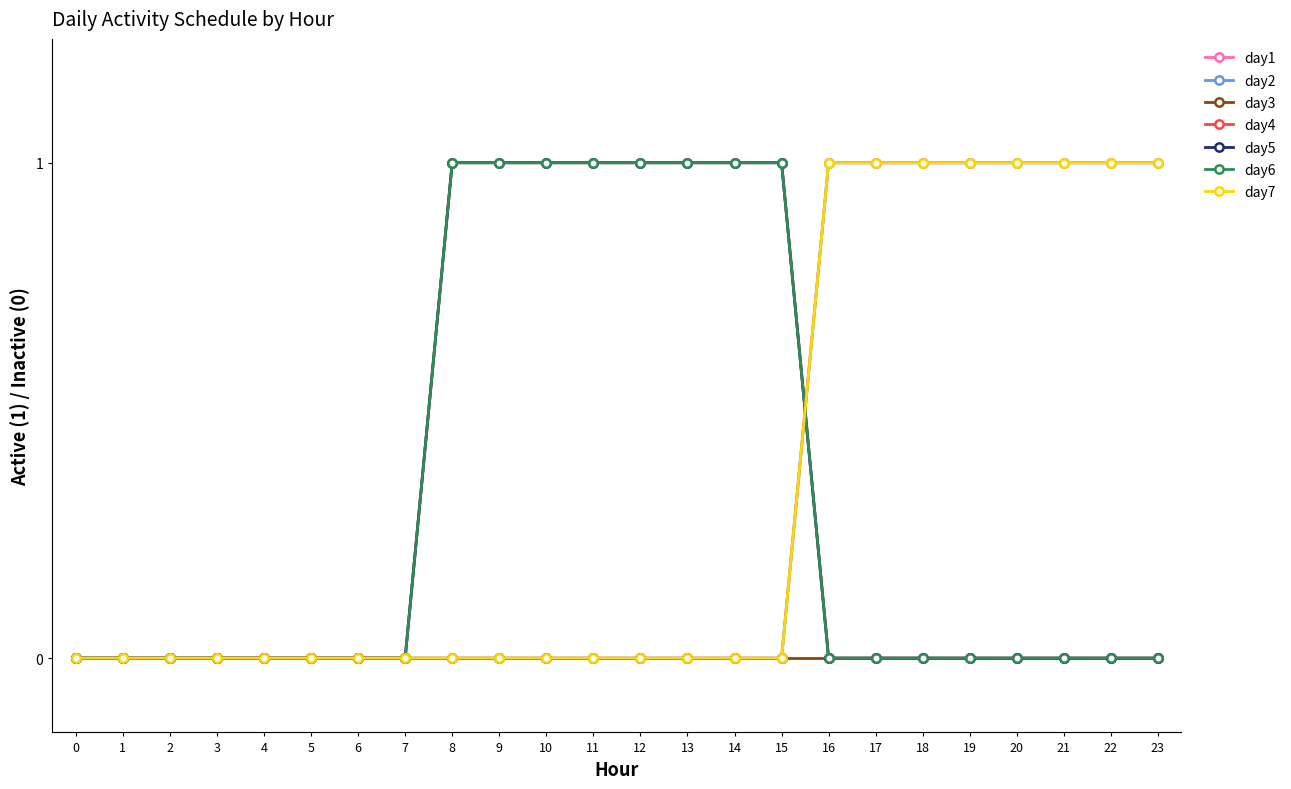

How many day6 values are between 0 and 1?

24